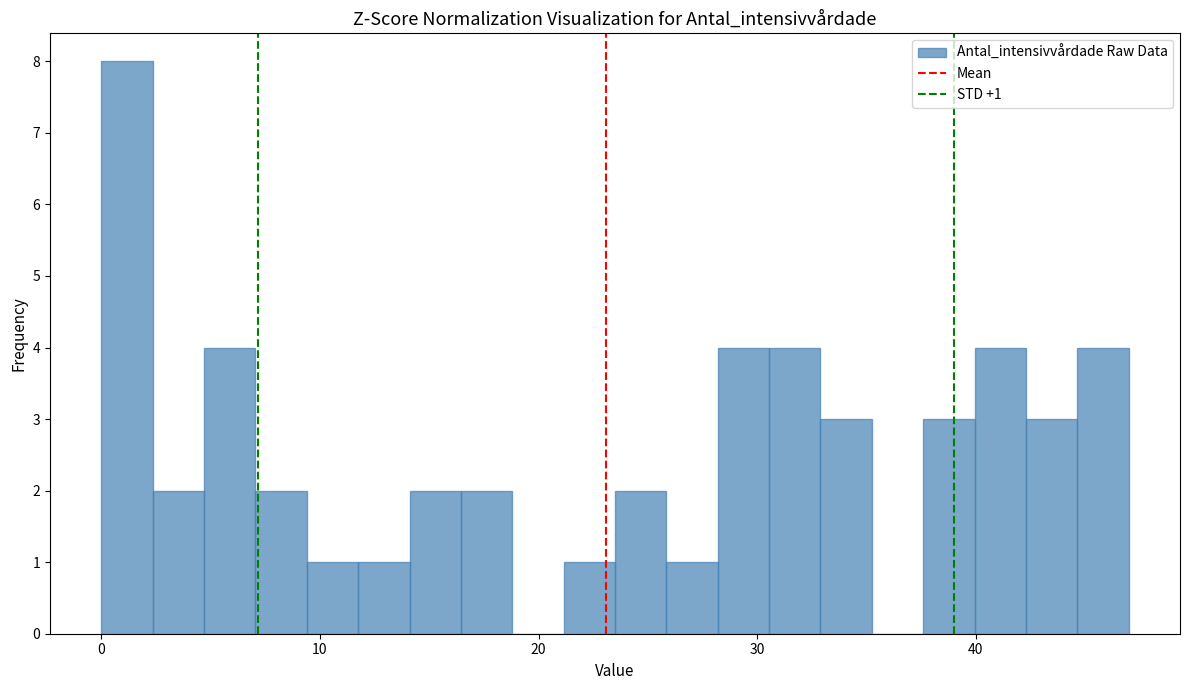

Read against the x-axis, roughly where is the centre of the tallest bar?

1